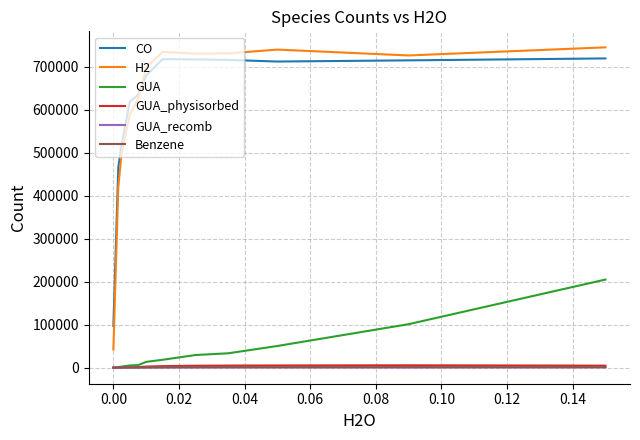

What is the maximum value shown in the chart?

745362.5